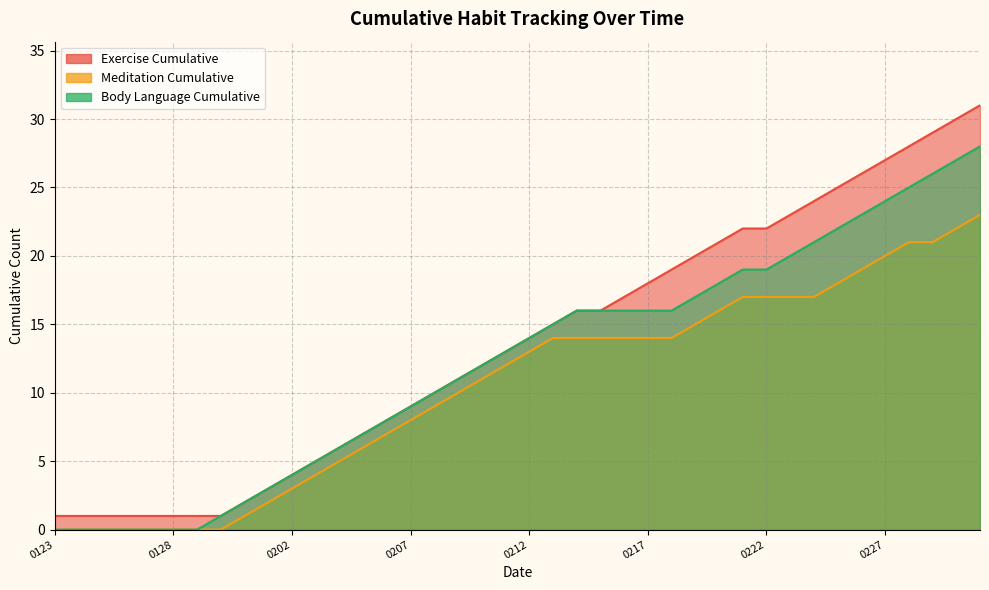

What are all the series names shown in the legend?

Exercise Cumulative, Meditation Cumulative, Body Language Cumulative